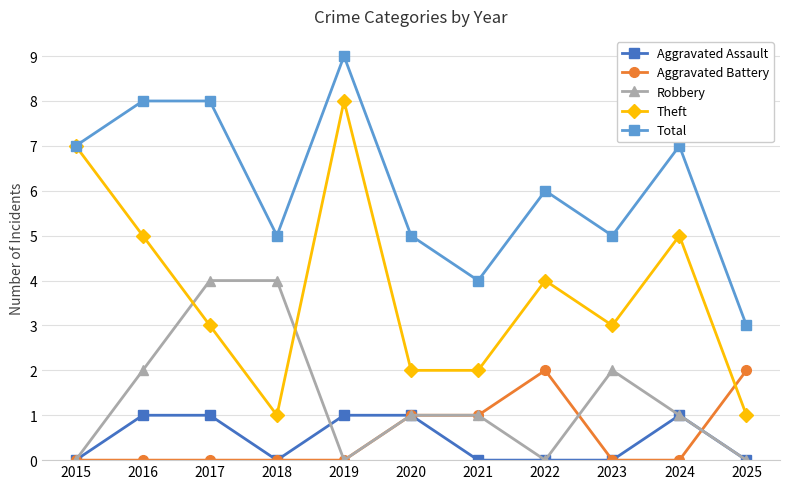

True or false: Theft has more than 2 interior local peaks.

True